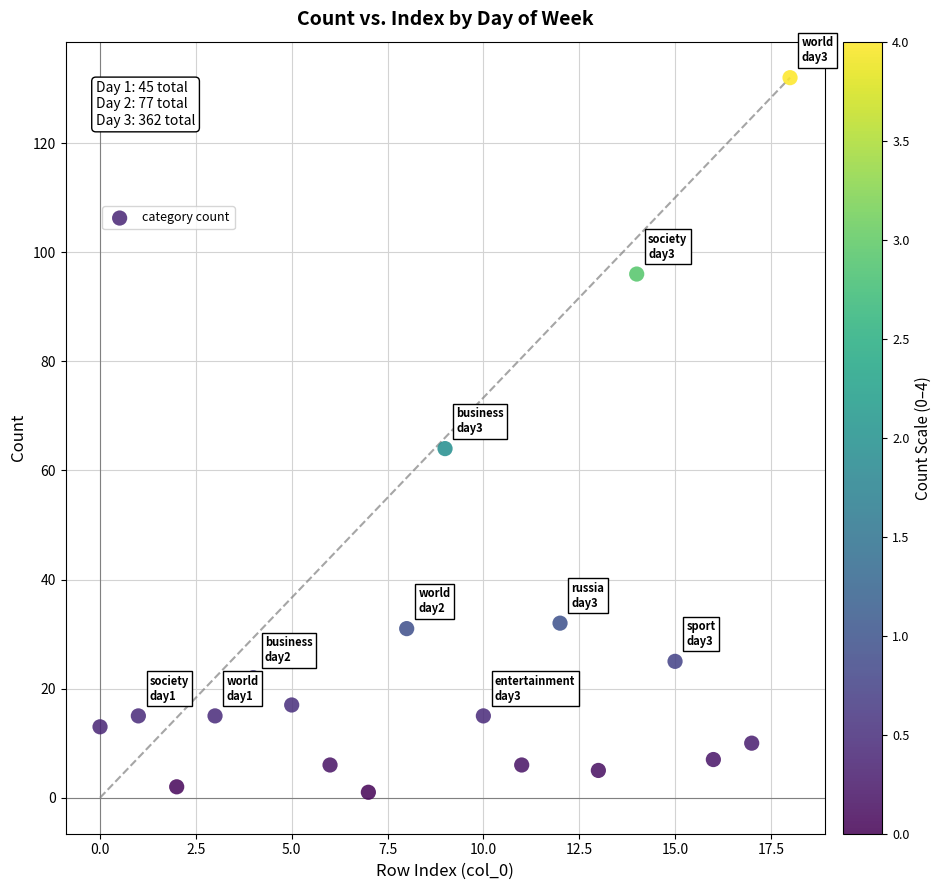

What Y value in the scatter plot is closest to 66?

64